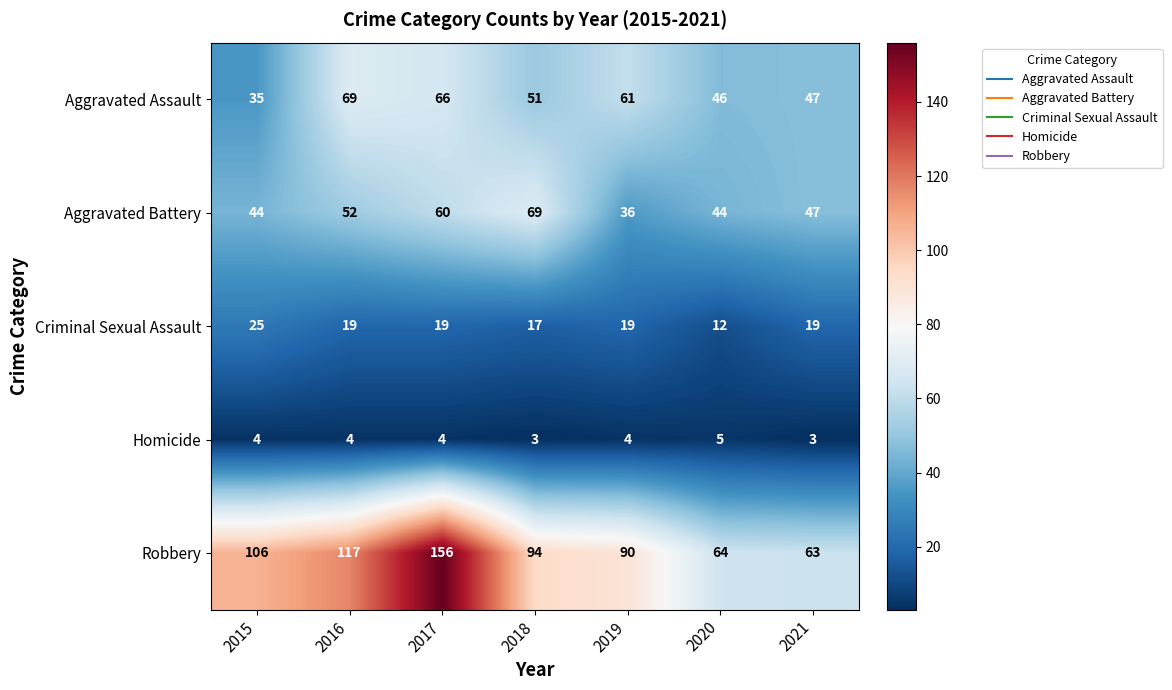

What is the minimum value for Robbery?

63